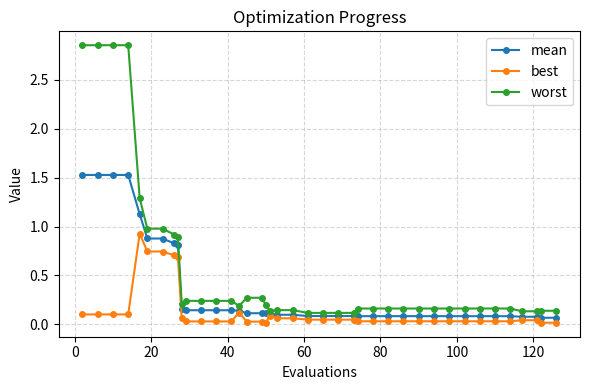

Rank the series by their average value, from highest to lowest.

worst, mean, best